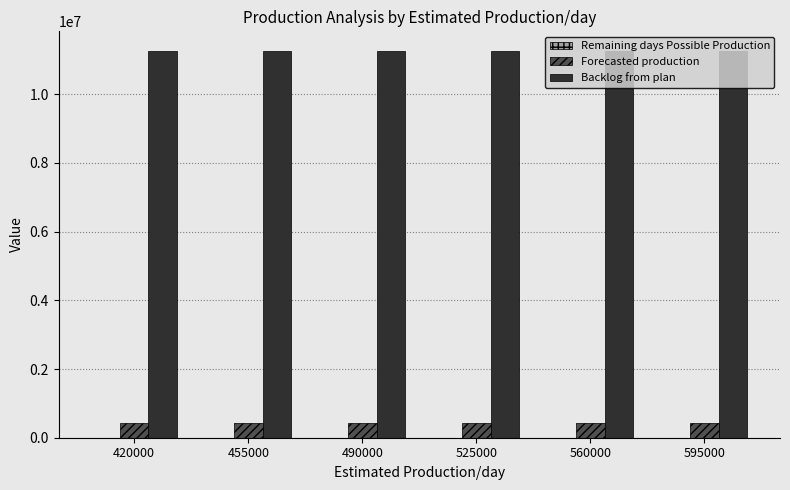

How many series are shown in this chart?

2